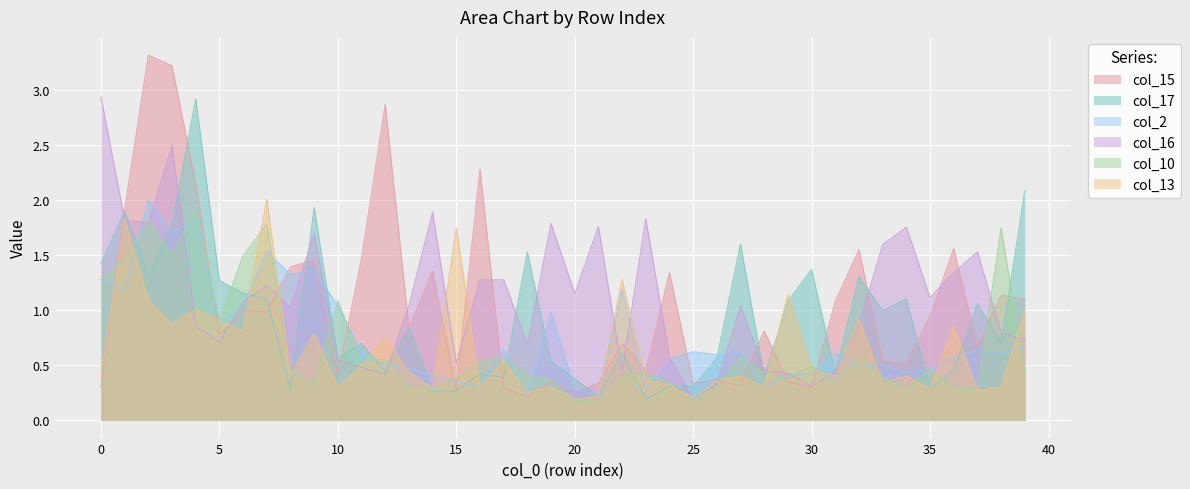

What is the sum of all col_17 values?

36.4